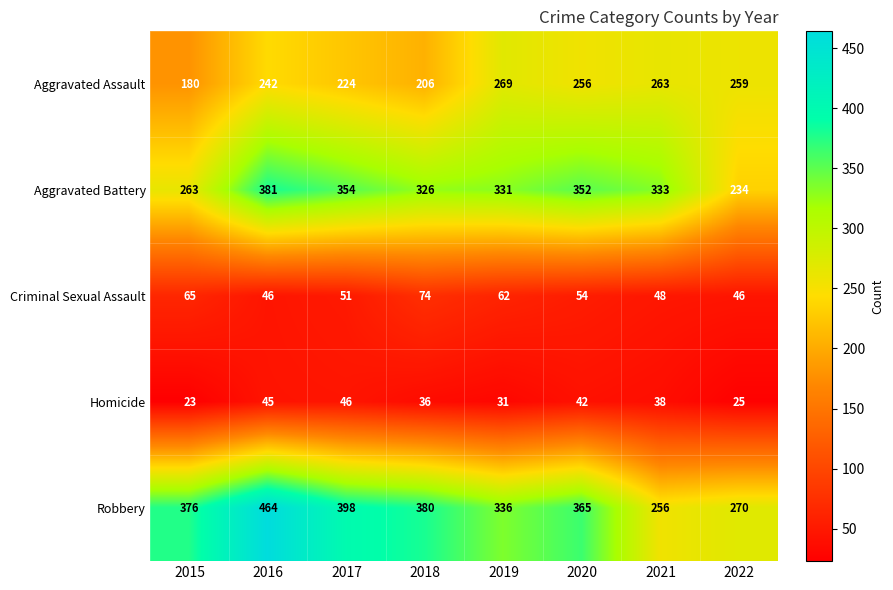

What is the minimum value for Homicide?

23